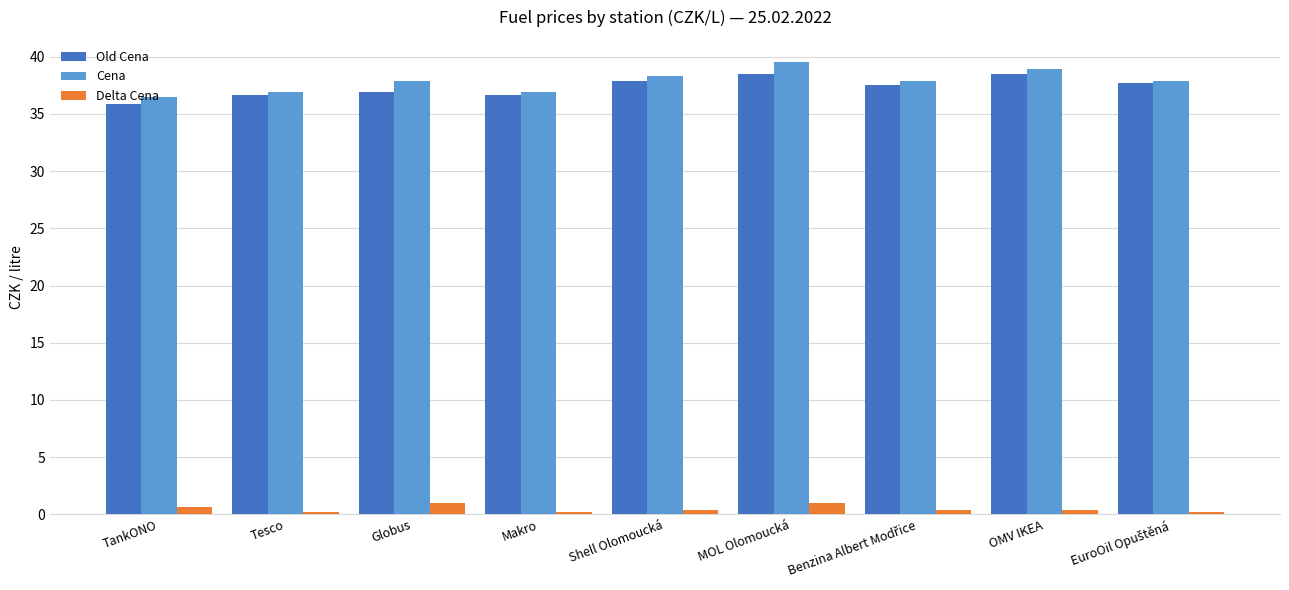

Is it true that Cena equals 38.3 at Shell Olomoucká?

True